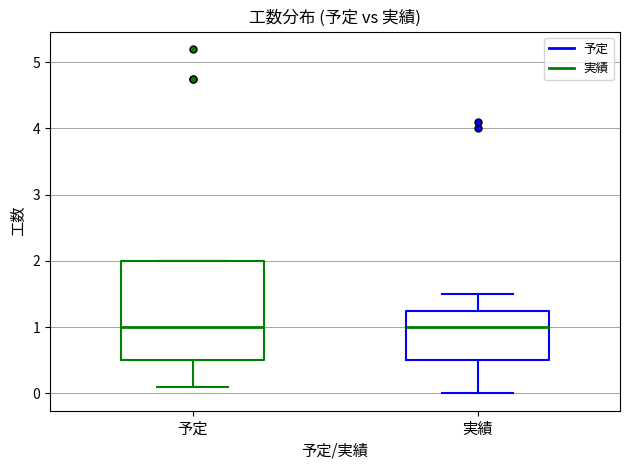

Where does the lower whisker of the box for 予定 end on the y-axis? The values are not printed on the chart, so give them approximately, as read against the axis.

0.1